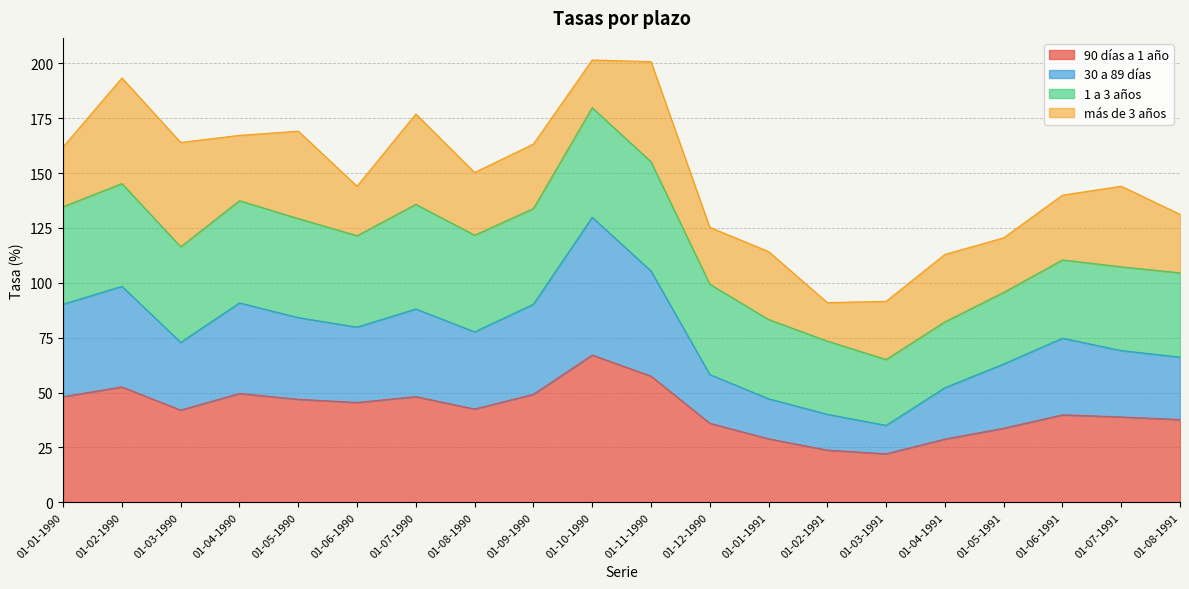

What is the label of the 3rd point from the left?

01-03-1990